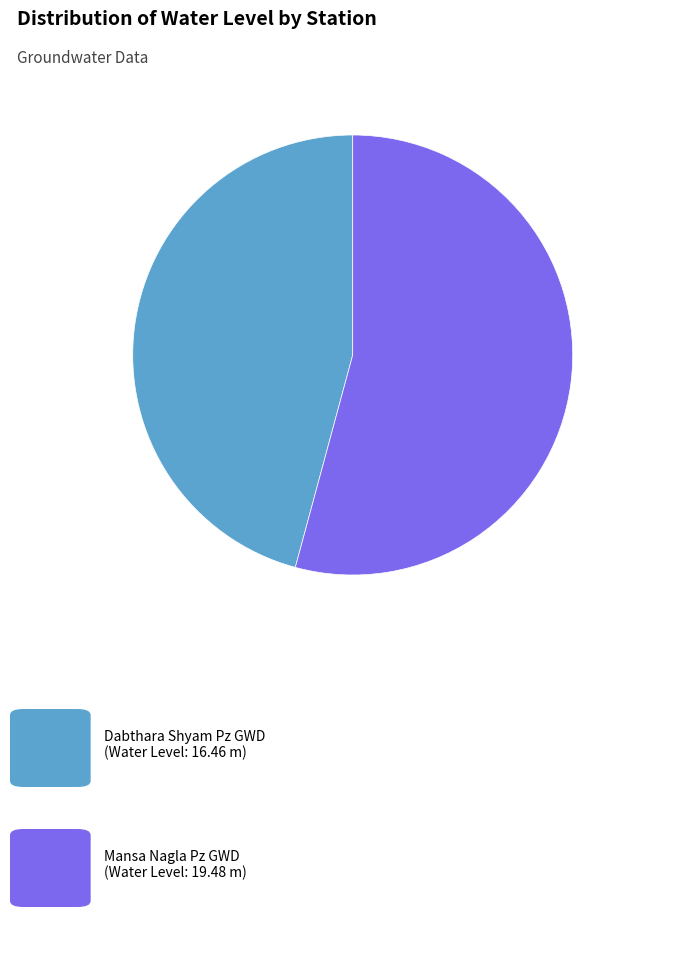

Is there a majority slice in this chart?

Yes